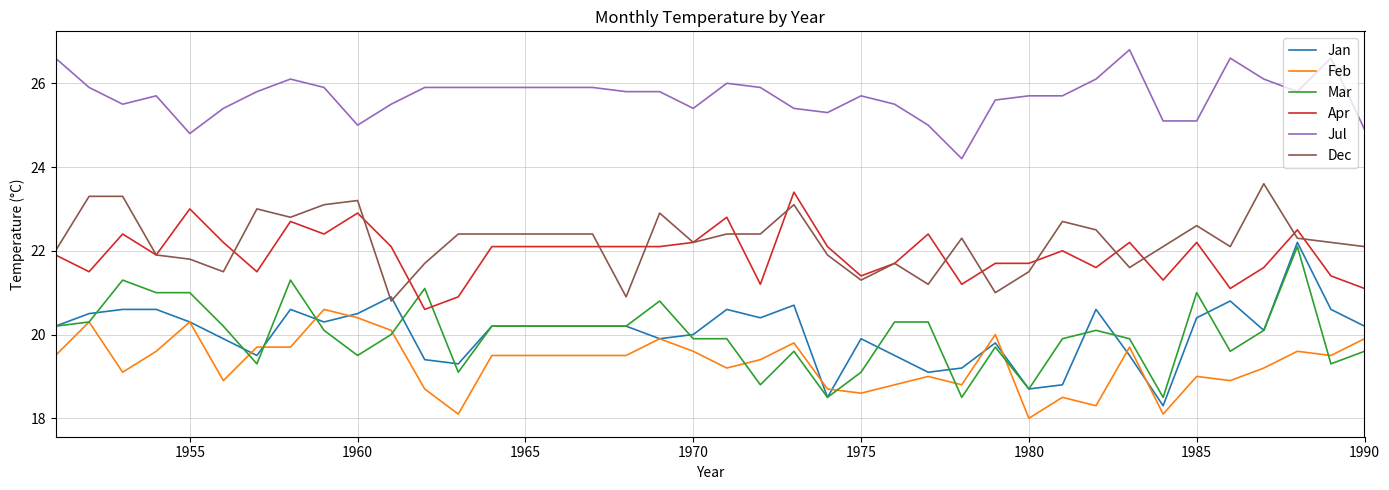

Which series has the largest total across all categories?

Jul